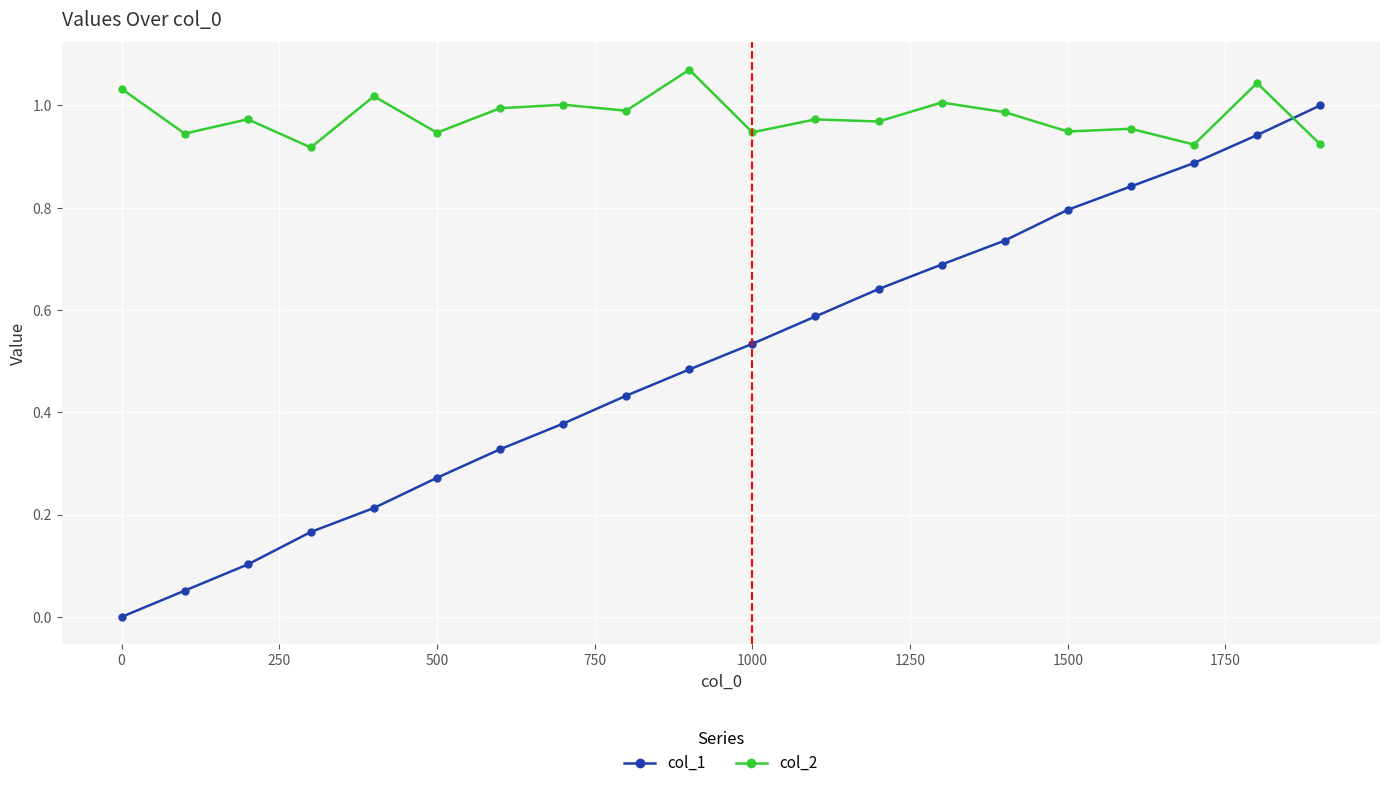

After their last crossing, which series has the higher values: col_1 or col_2?

col_1